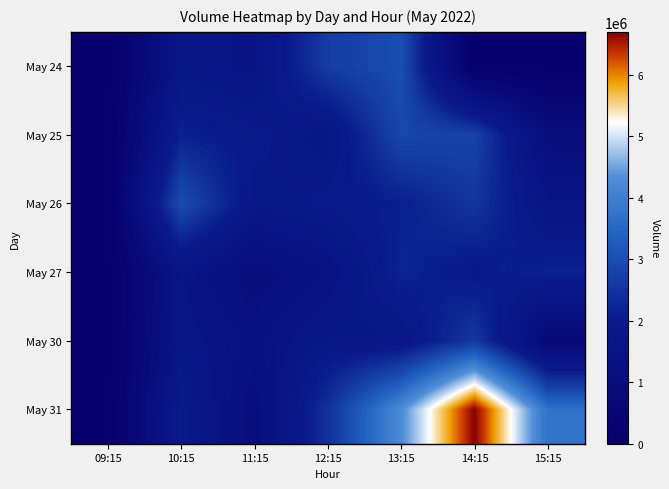

Which label corresponds to the smallest value in the chart?

09:15